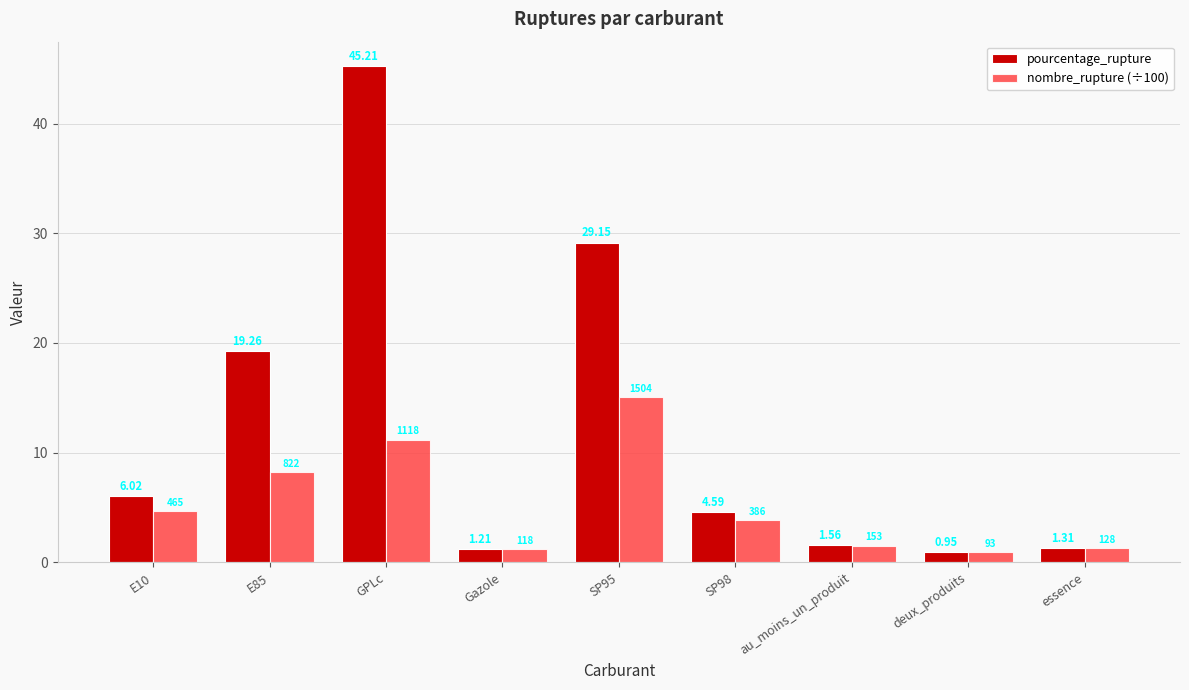

Which label corresponds to the smallest value in the chart?

deux_produits